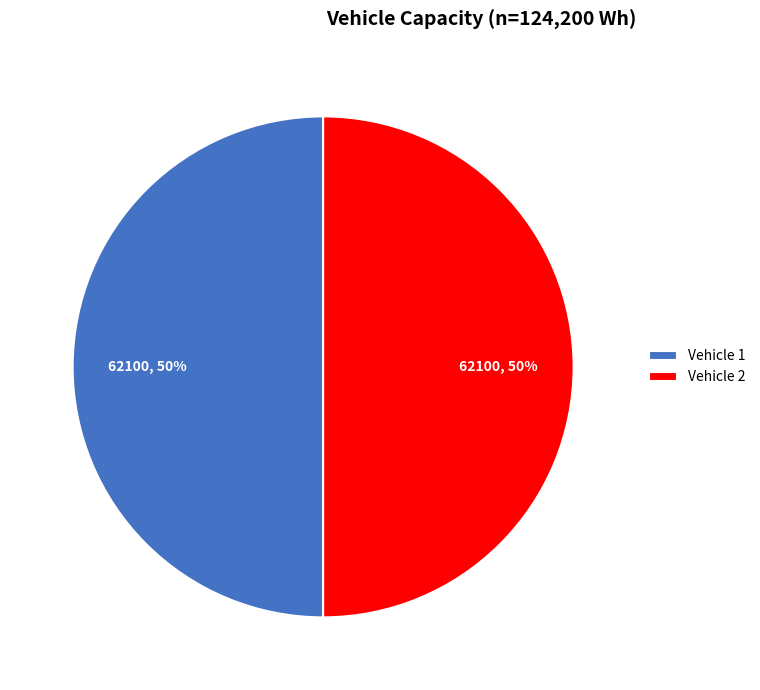

Is it true that Vehicle 1 is 50% of the pie?

True